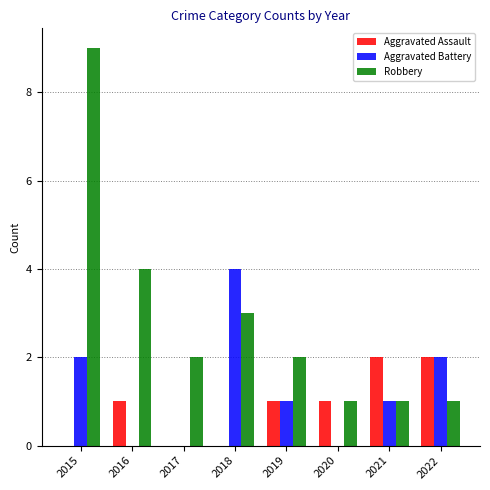

What are all the series names shown in the legend?

Aggravated Assault, Aggravated Battery, Robbery